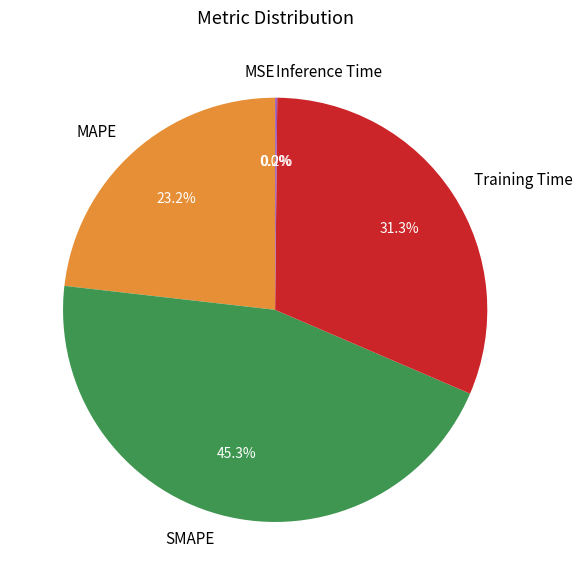

To the nearest percent, what portion does MAPE represent?

23%